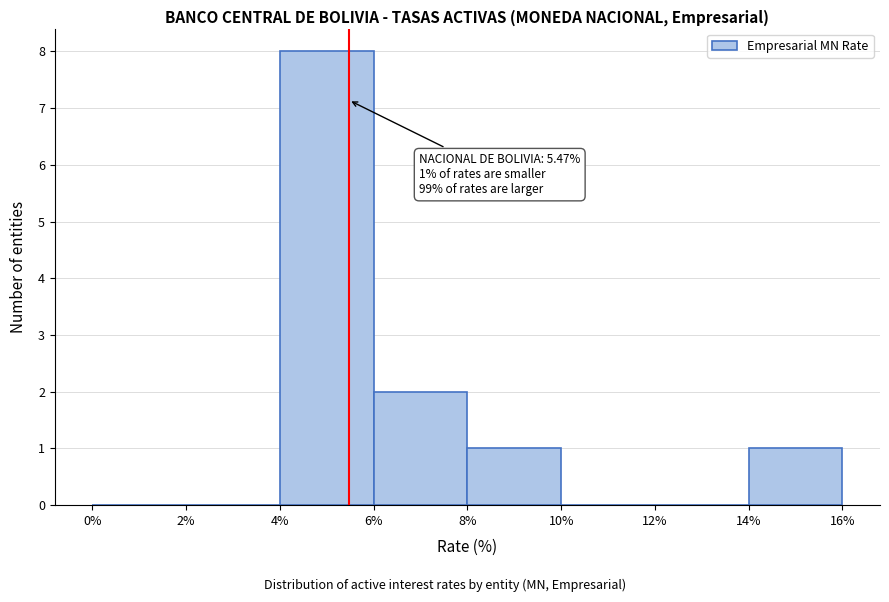

Over which range of the x-axis is the bar tallest?

4% to 6%